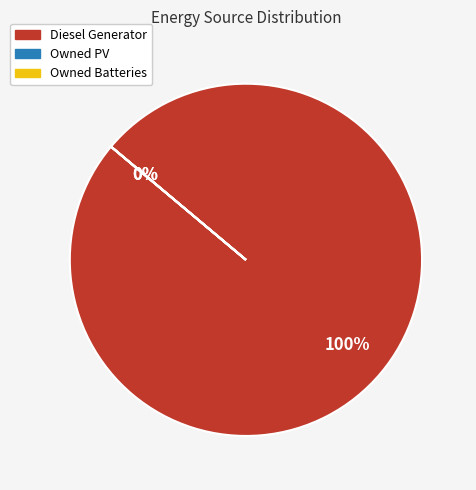

Count the number of slices in the pie.

3